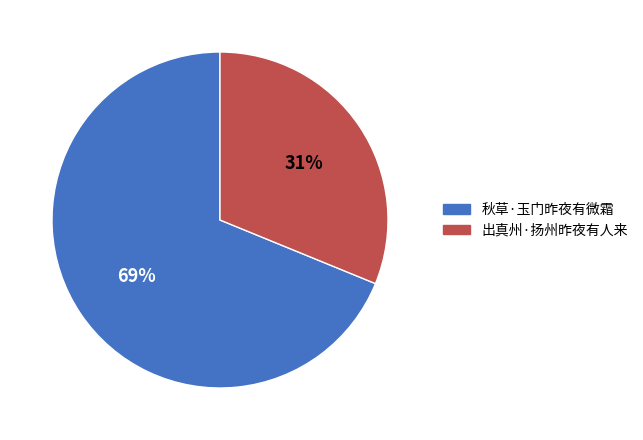

Count the number of slices in the pie.

2